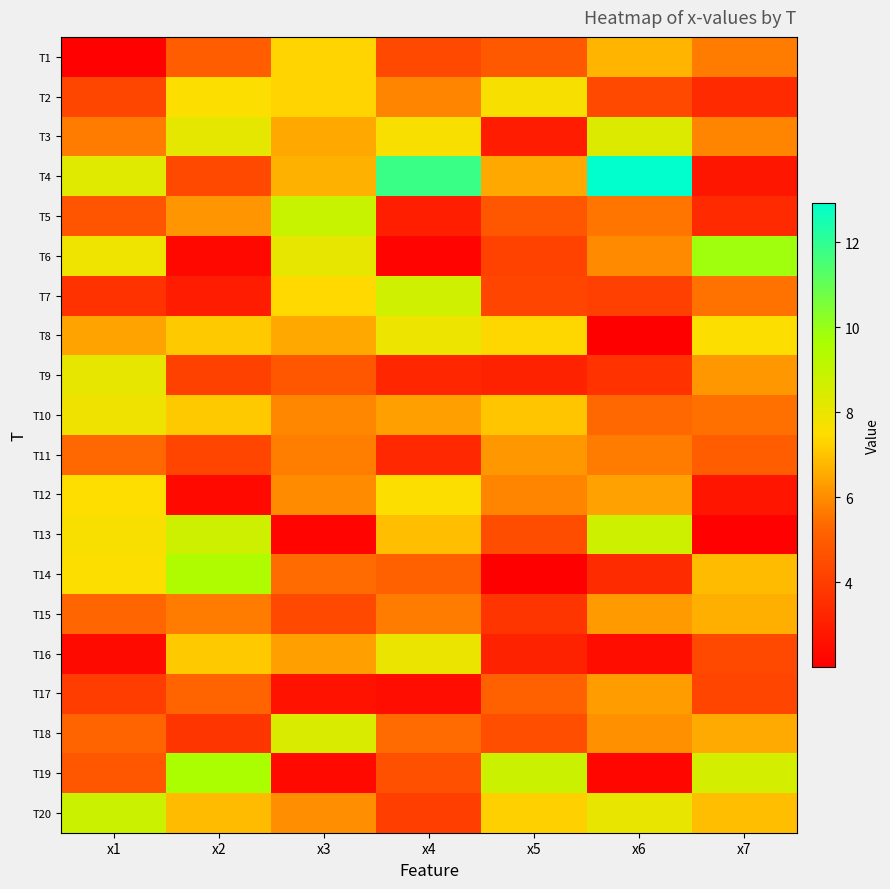

Rank the series by their maximum value, from lowest to highest.

T11, T17, T15, T1, T12, T2, T10, T8, T16, T9, T3, T18, T7, T13, T20, T5, T14, T19, T6, T4